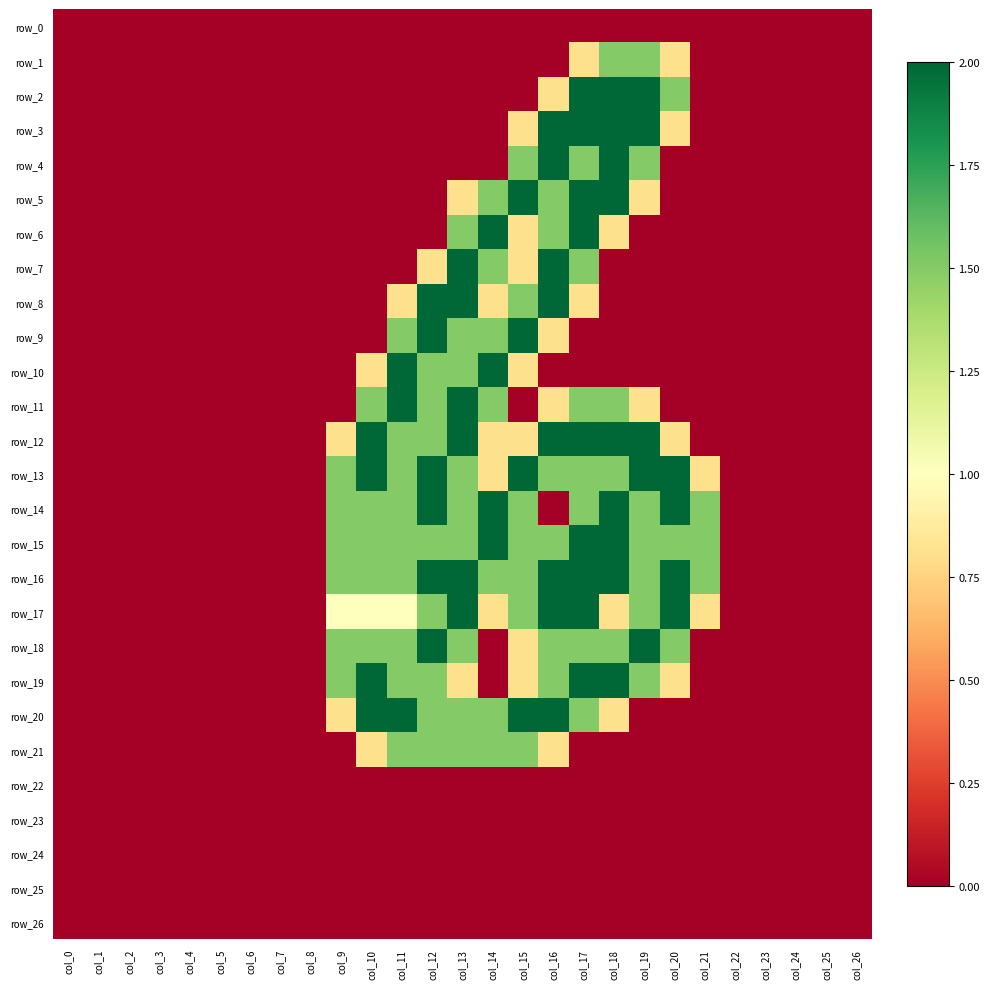

What is the highest value of the row_14 series?

2.0